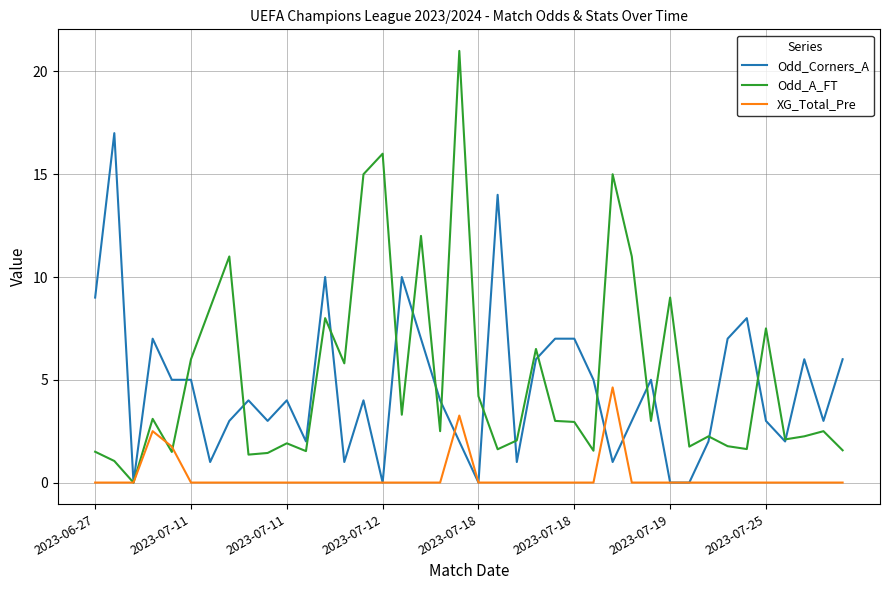

Which series has the largest total across all categories?

Odd_A_FT